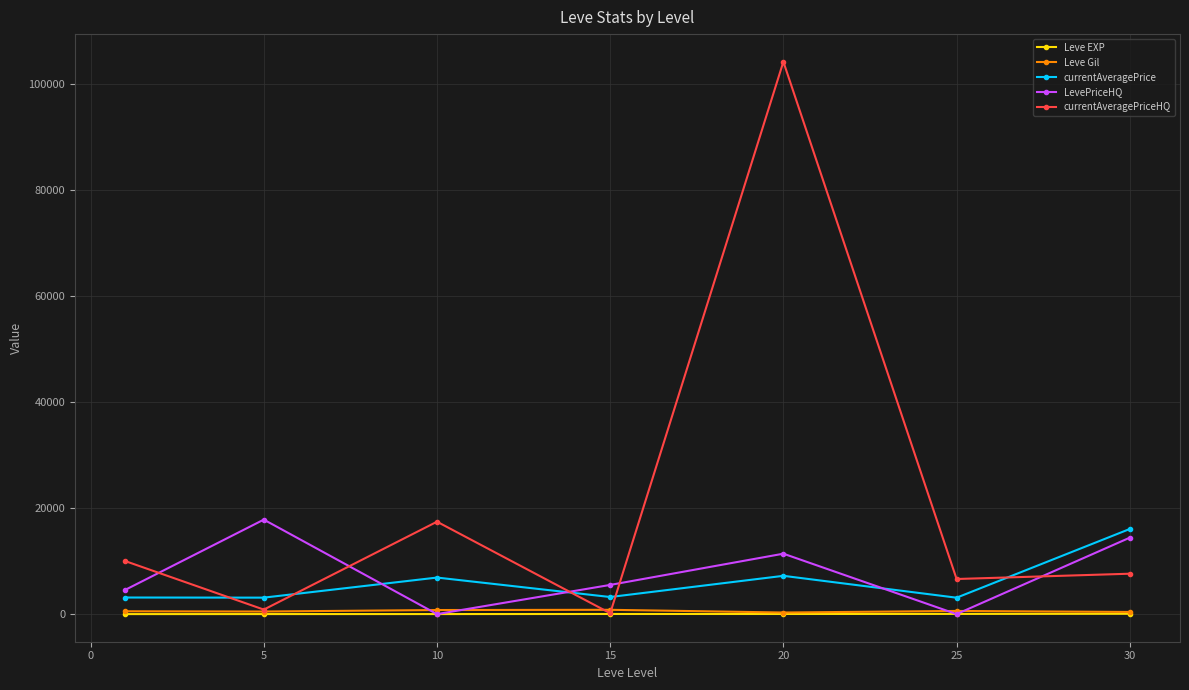

True or false: currentAveragePrice and Leve Gil intersect in this chart.

False